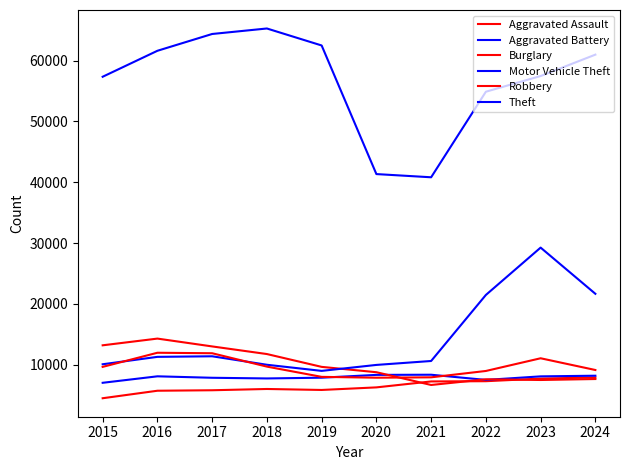

At which category is the sum across all series the highest?

2023